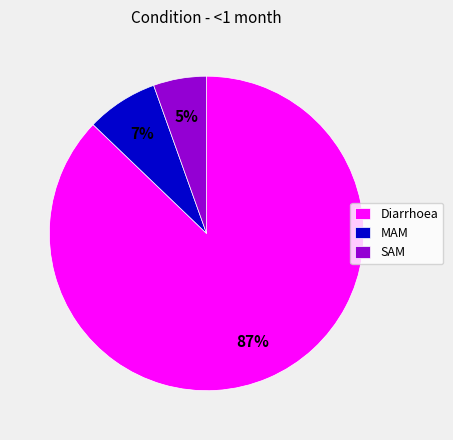

Which slice is the largest?

Diarrhoea